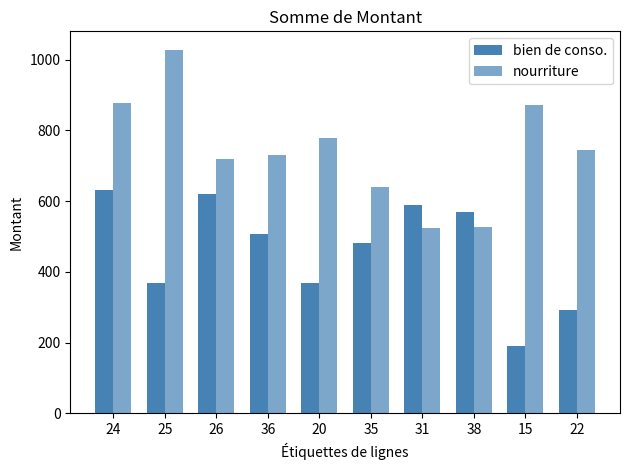

Rank the series by their average value, from lowest to highest.

bien de conso., nourriture